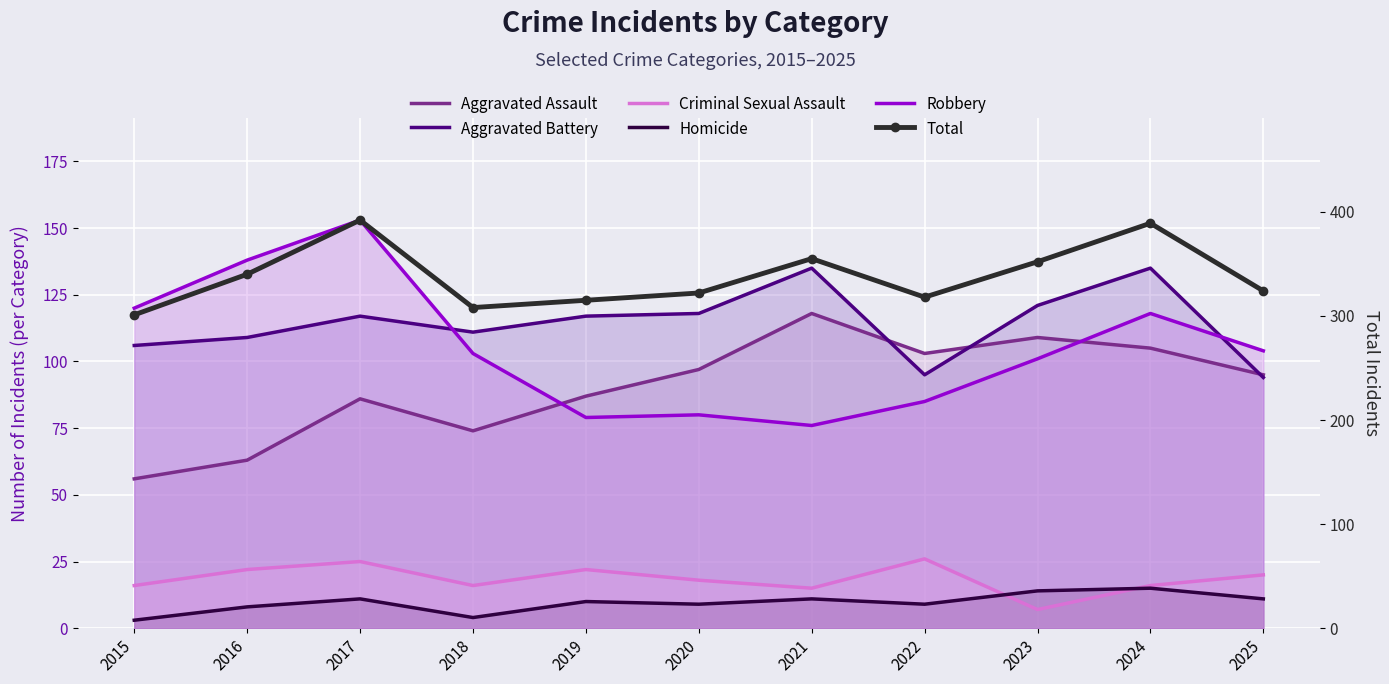

What is the total value across all series at 2018?

616